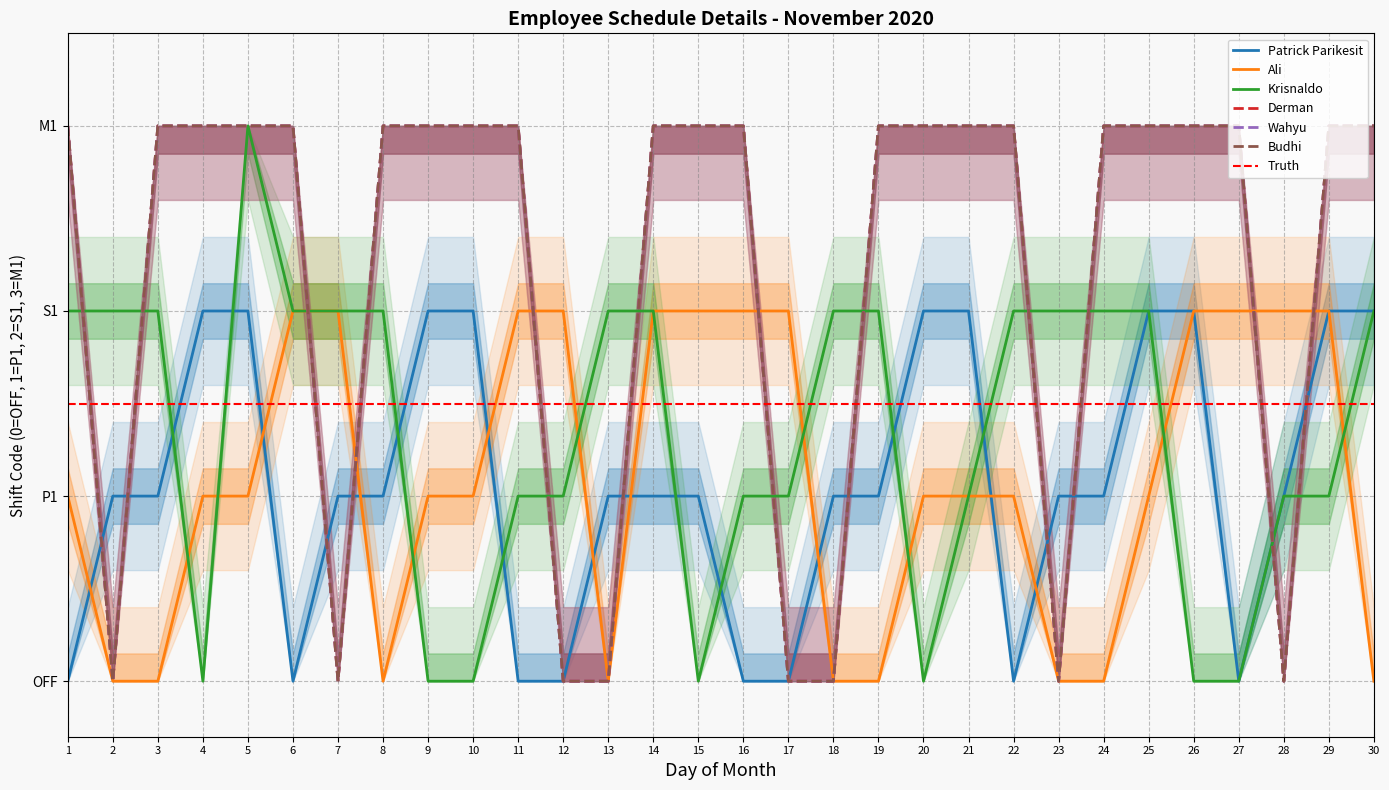

At which category does Krisnaldo reach its first local peak?

5